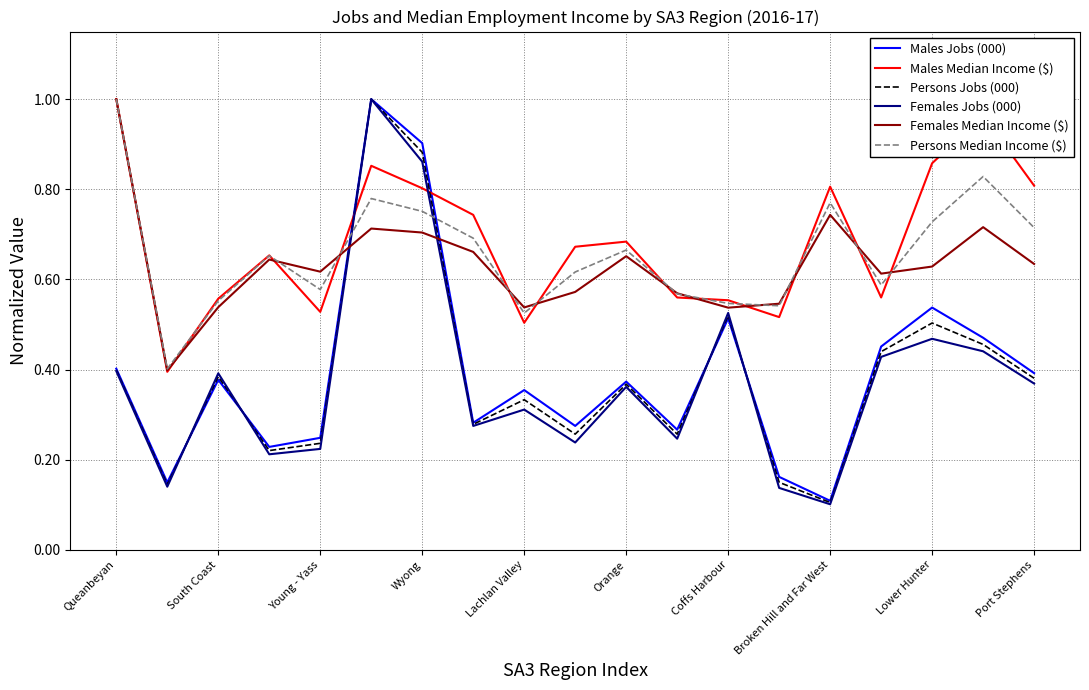

How many lines are shown in the chart?

6